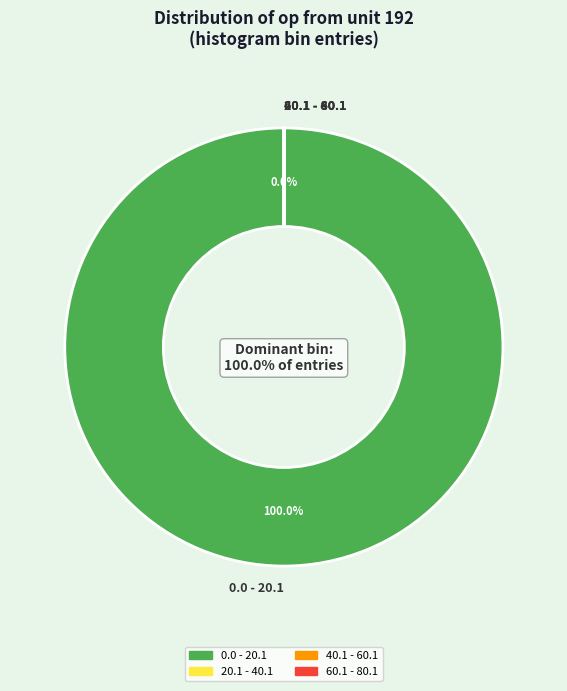

Does 0.0 - 20.1 represent more than half of the total?

Yes